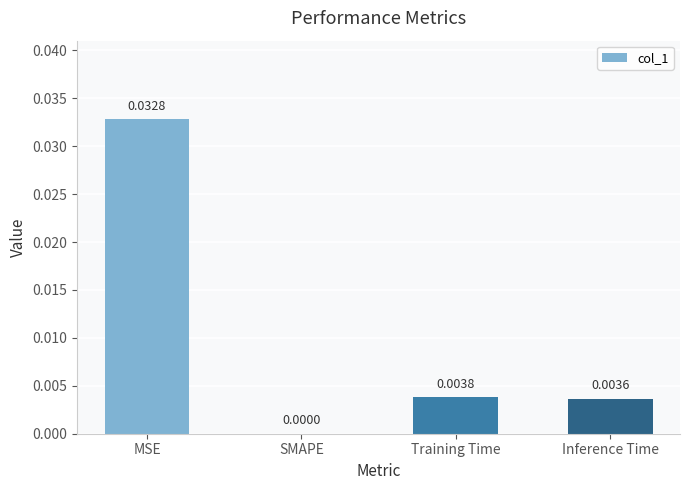

Which category has the highest value across all series?

MSE